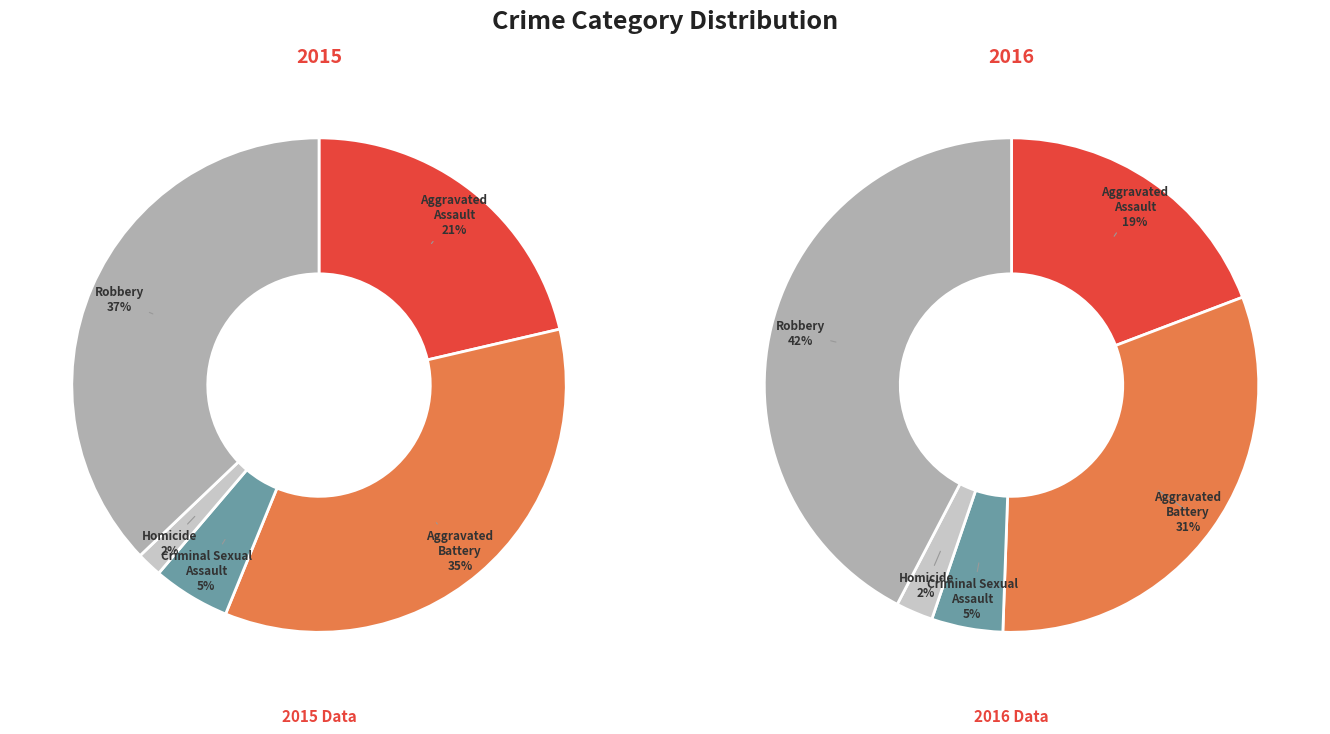

Count the number of slices in the pie.

5